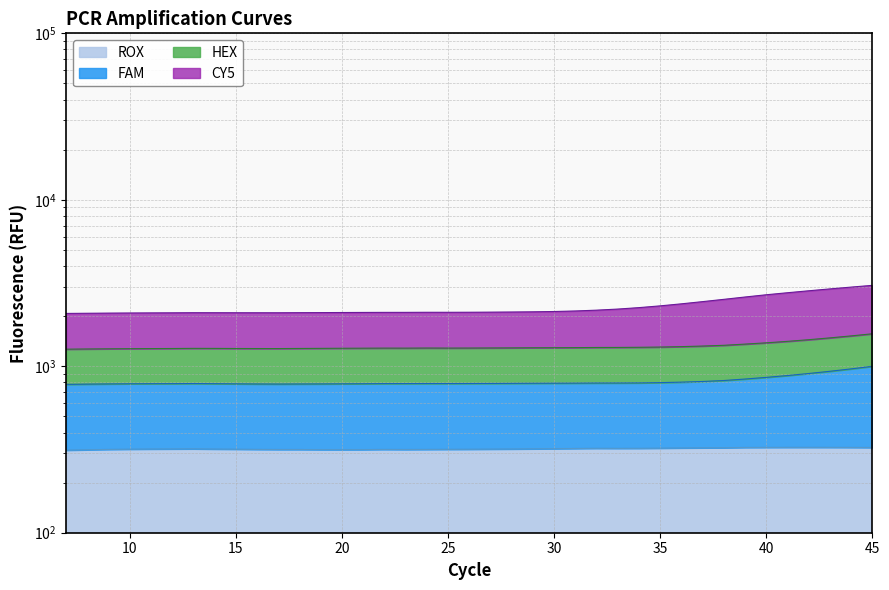

How many values in the ROX series exceed 318?

22